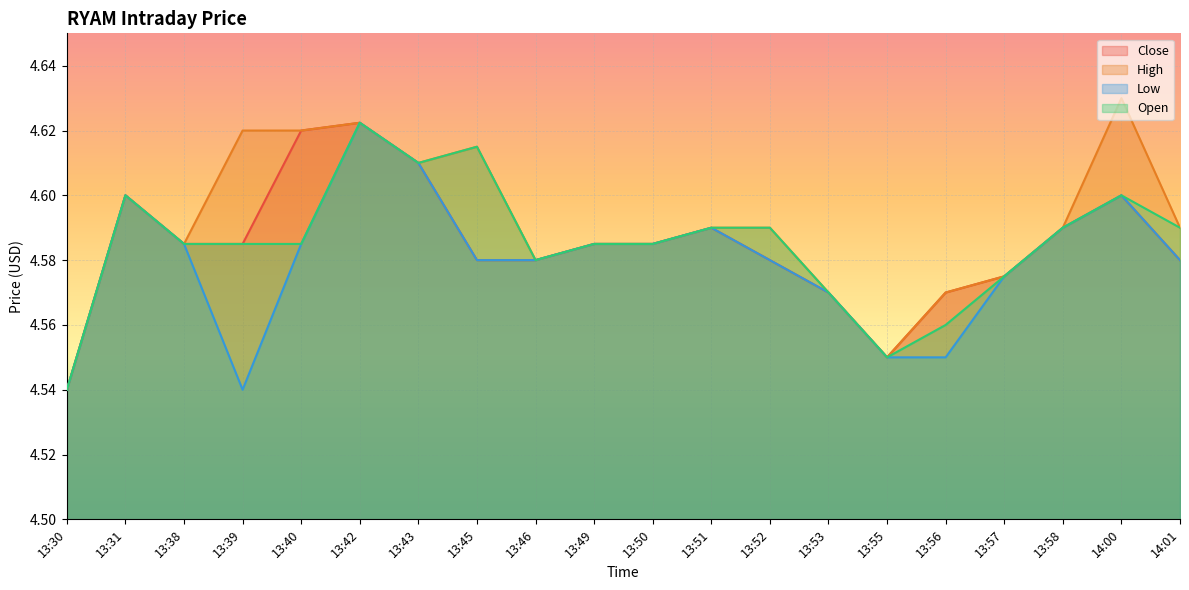

What is the value of the Open point at the 13th from the left?

4.6